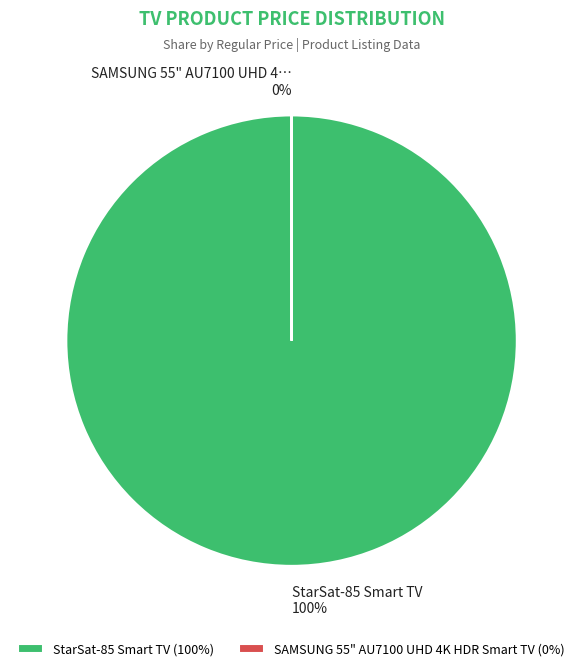

Count the number of slices in the pie.

2